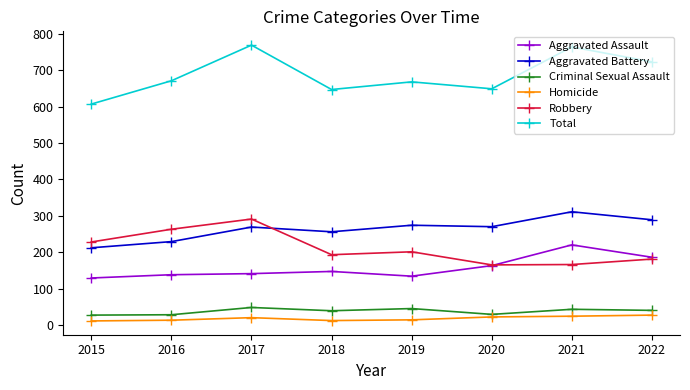

The Total series shows 214 at 2015. True or false?

False